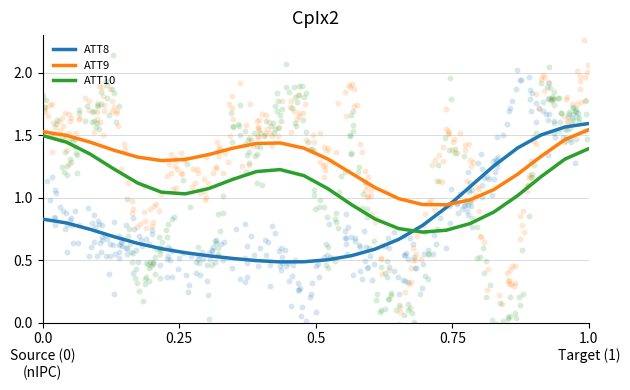

What are all the series names shown in the legend?

ATT8, ATT9, ATT10